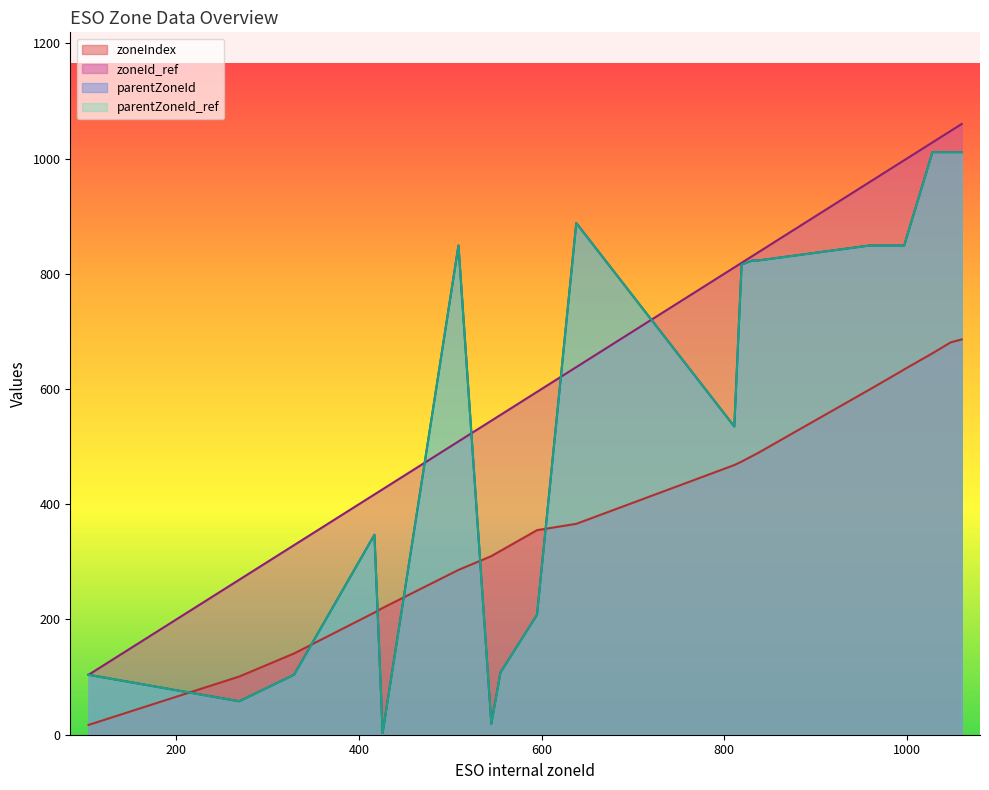

At which label does parentZoneId reach its minimum?

426